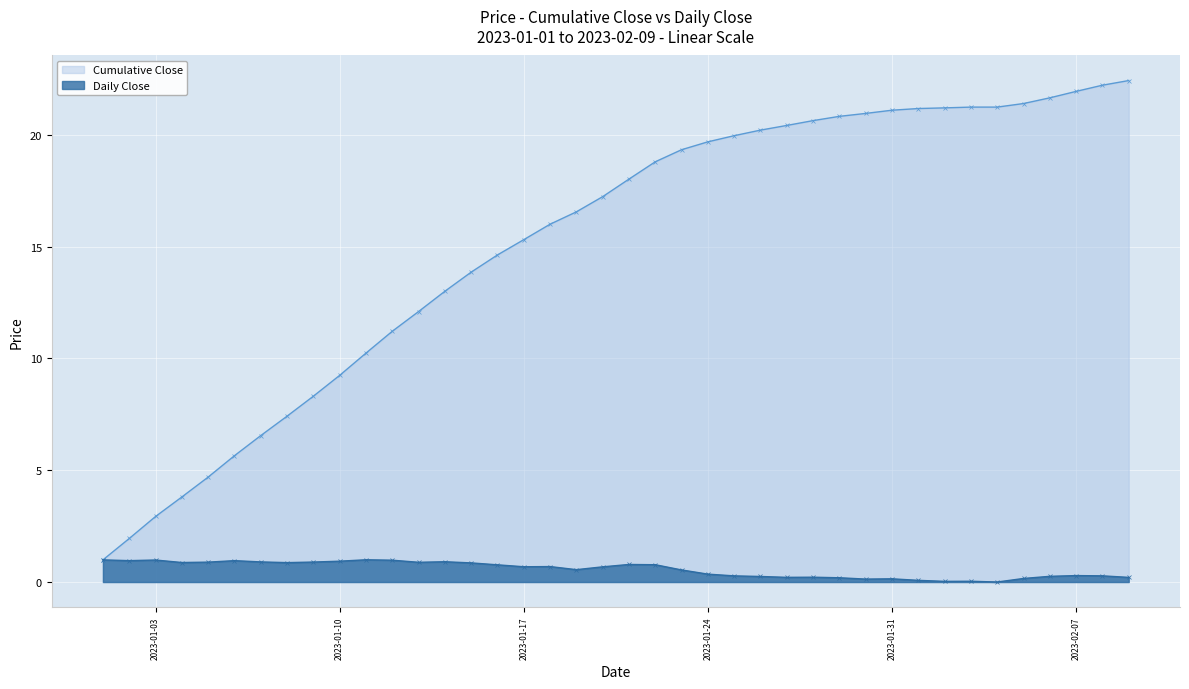

At which label is the value closest to 0?

2023-02-04